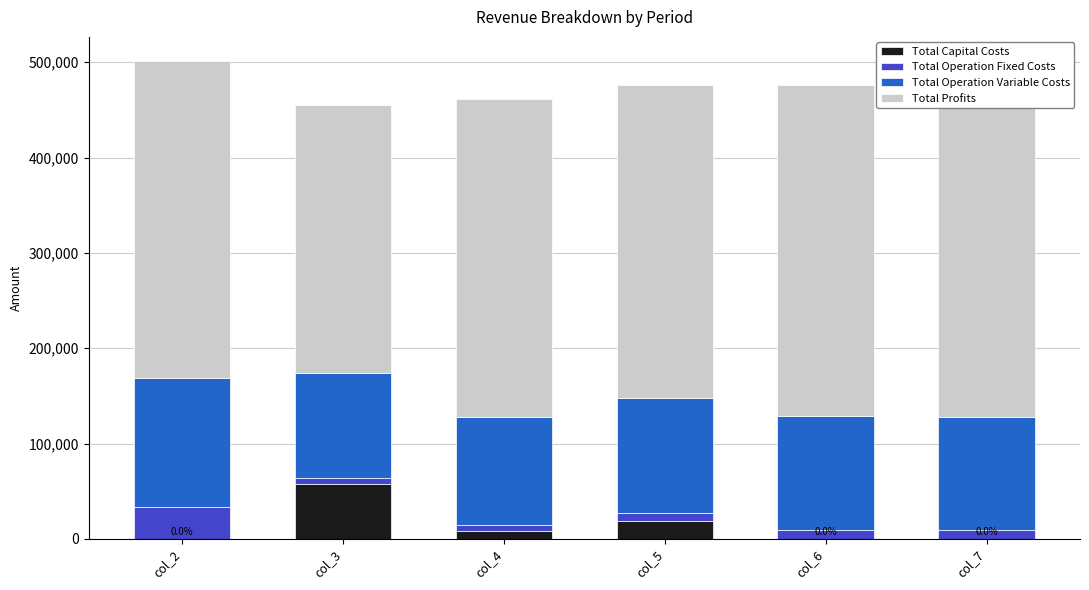

What is the average value of the Total Profits series?

328419.8